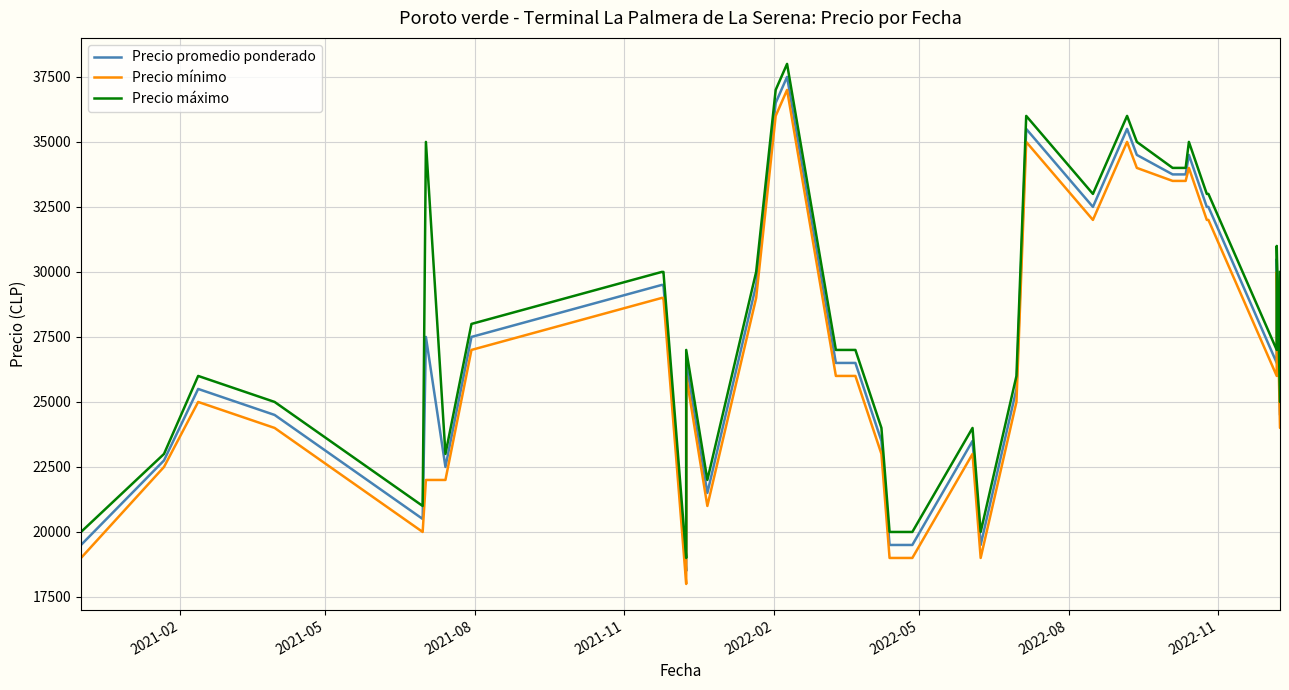

What position from the right is 2021-08?

38